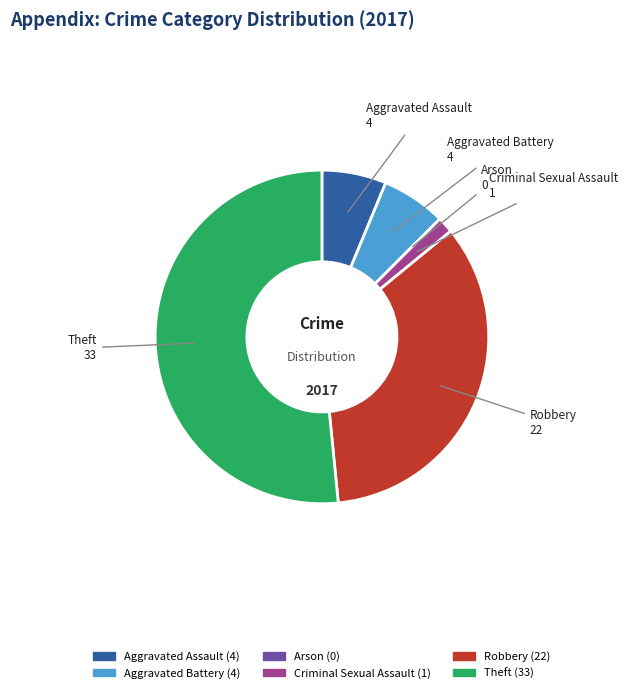

Is there a majority slice in this chart?

Yes